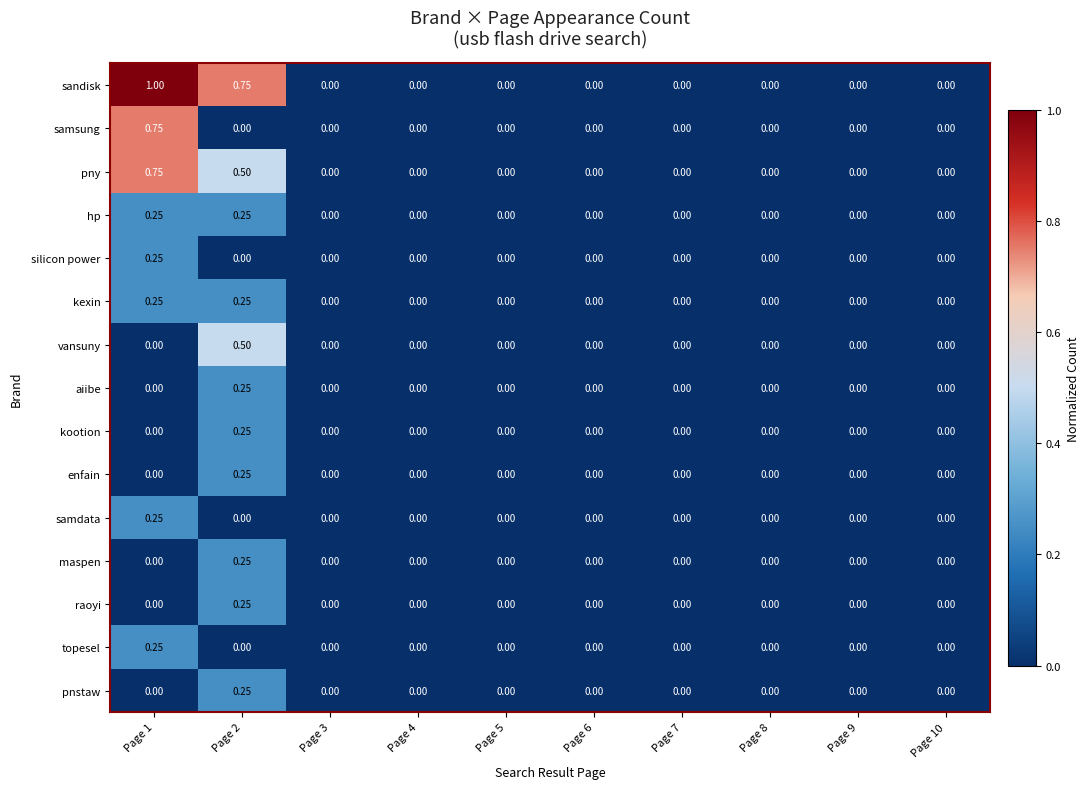

Which series has the largest range (max minus min)?

sandisk